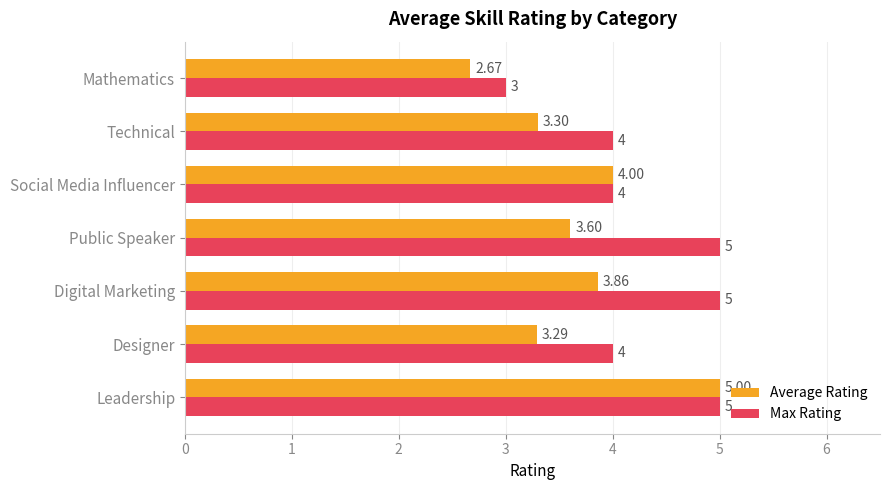

What is the sum of the Max Rating values at Leadership and Mathematics?

8.0